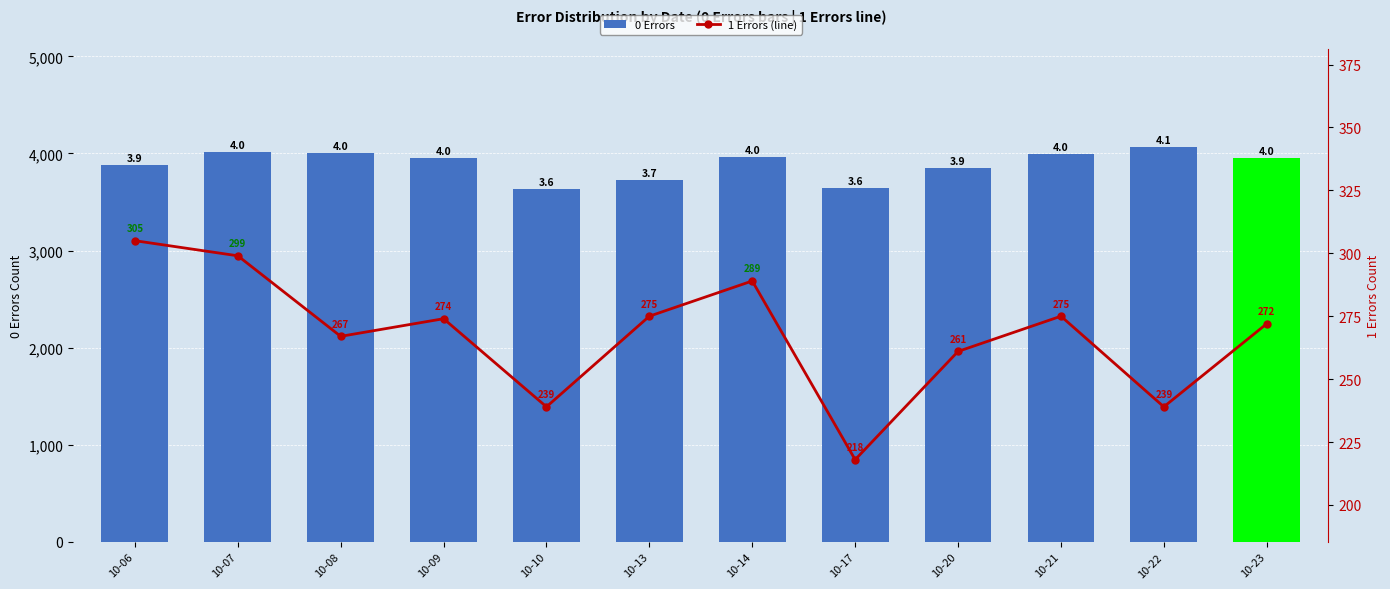

Are the bars horizontal?

No